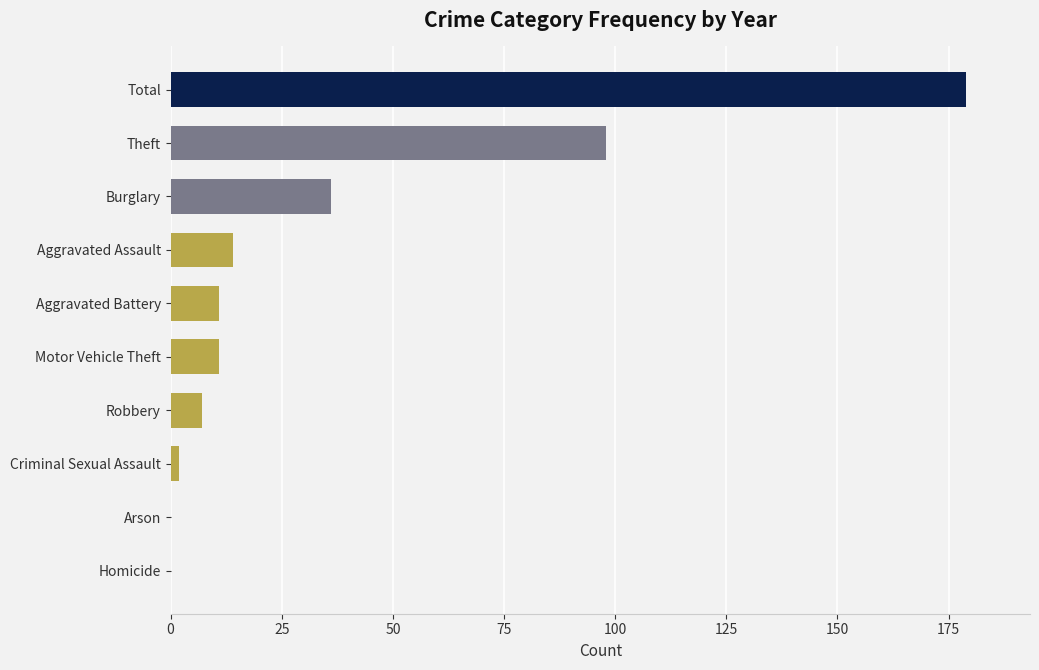

At which label is the value closest to 89?

Theft